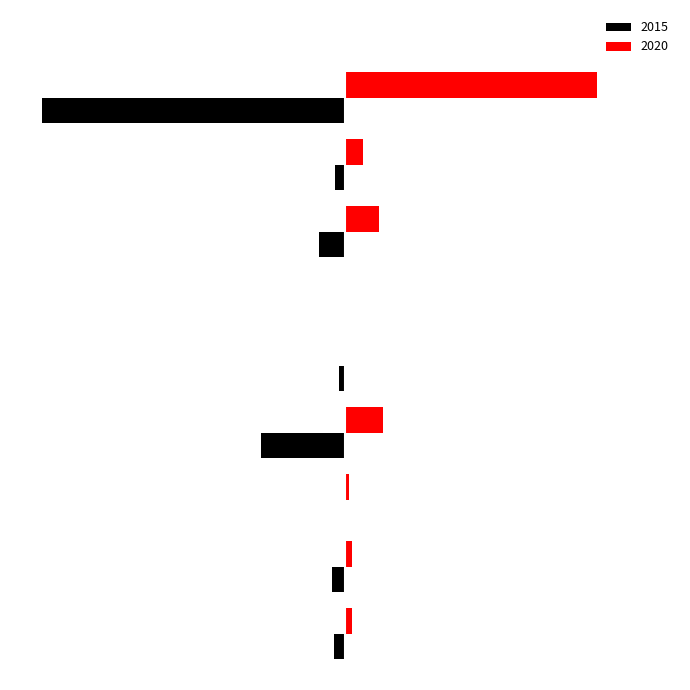

Reading right to left, what are all the values shown in this chart?

2015: Theft=-253	Robbery=-8	Motor Vehicle Theft=-22	Homicide=0	Criminal Sexual Assault=-5	Burglary=-70	Arson=-1	Aggravated Battery=-11	Aggravated Assault=-9
2020: Theft=211	Robbery=15	Motor Vehicle Theft=28	Homicide=1	Criminal Sexual Assault=1	Burglary=32	Arson=3	Aggravated Battery=6	Aggravated Assault=6